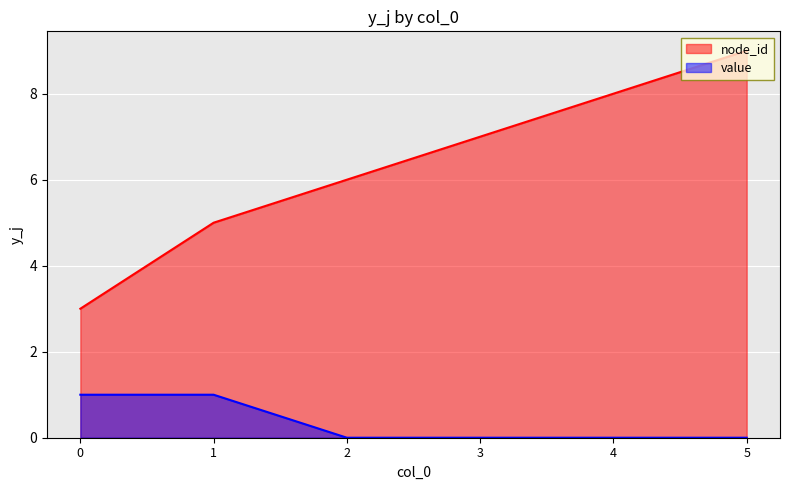

What is the value of the node_id_line point at the 1st from the left?

3